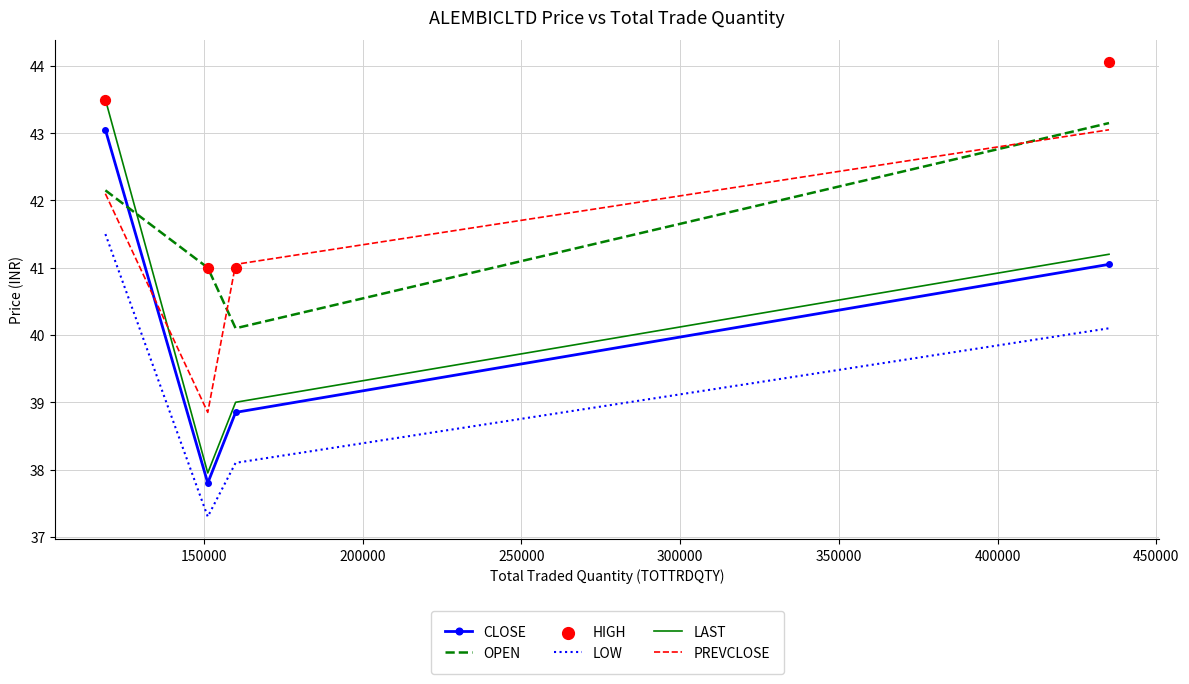

What are all the series names shown in the legend?

CLOSE, OPEN, LOW, LAST, PREVCLOSE, HIGH